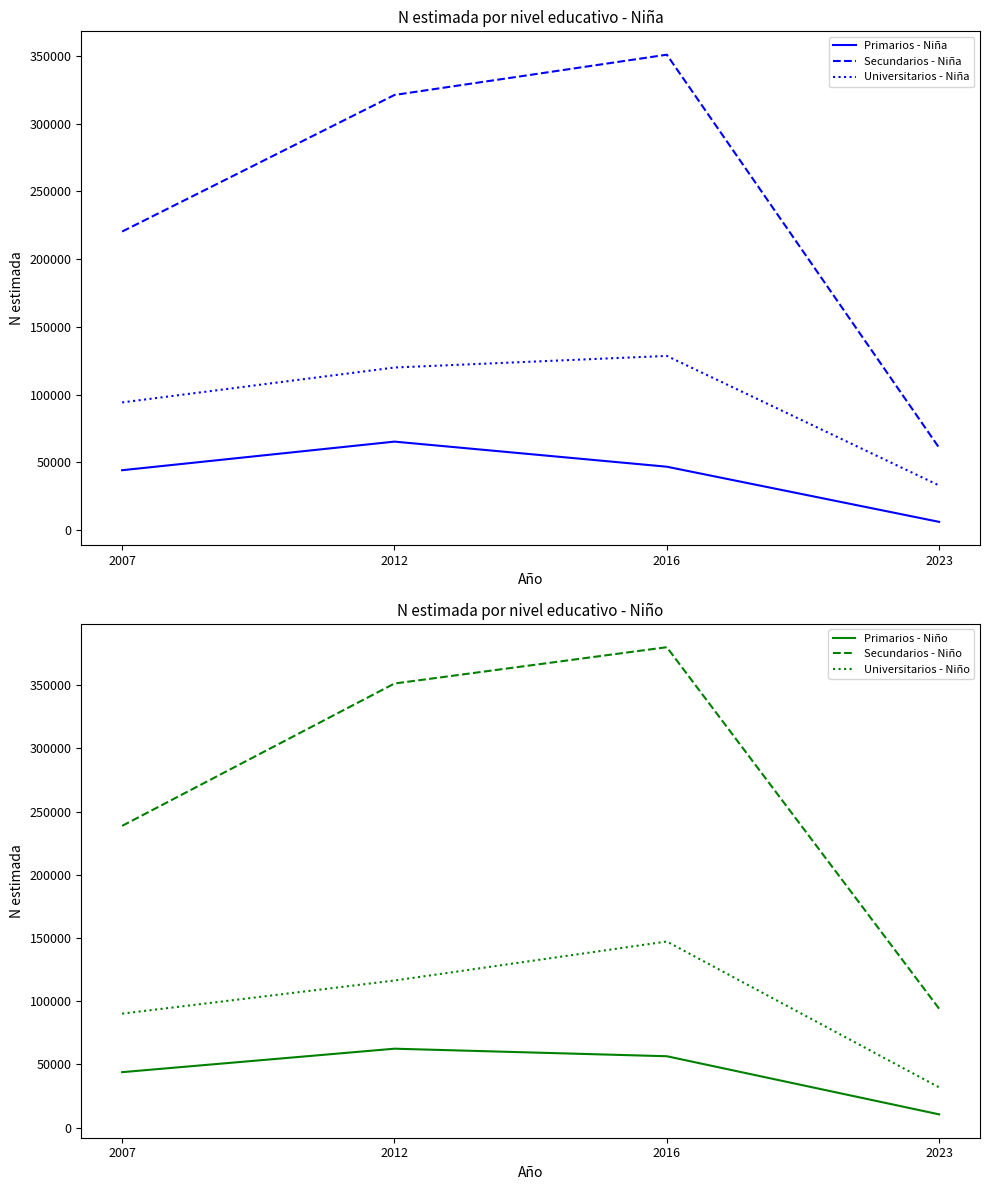

What is the average value of the Primarios - Niño series?

43250